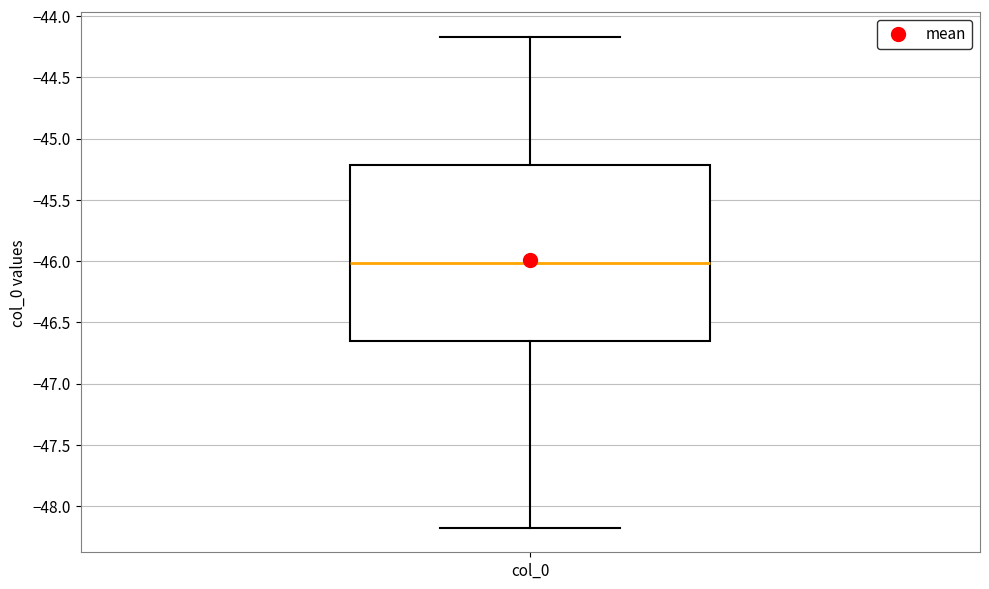

Transcribe this box plot: give where the median line is, the range the box spans, and where the two whiskers end, as read against the y-axis. The values are not printed on the chart, so give them approximately, as read against the axis.

median -46.00, box -46.65 to -45.20, whiskers -48.20 to -44.15